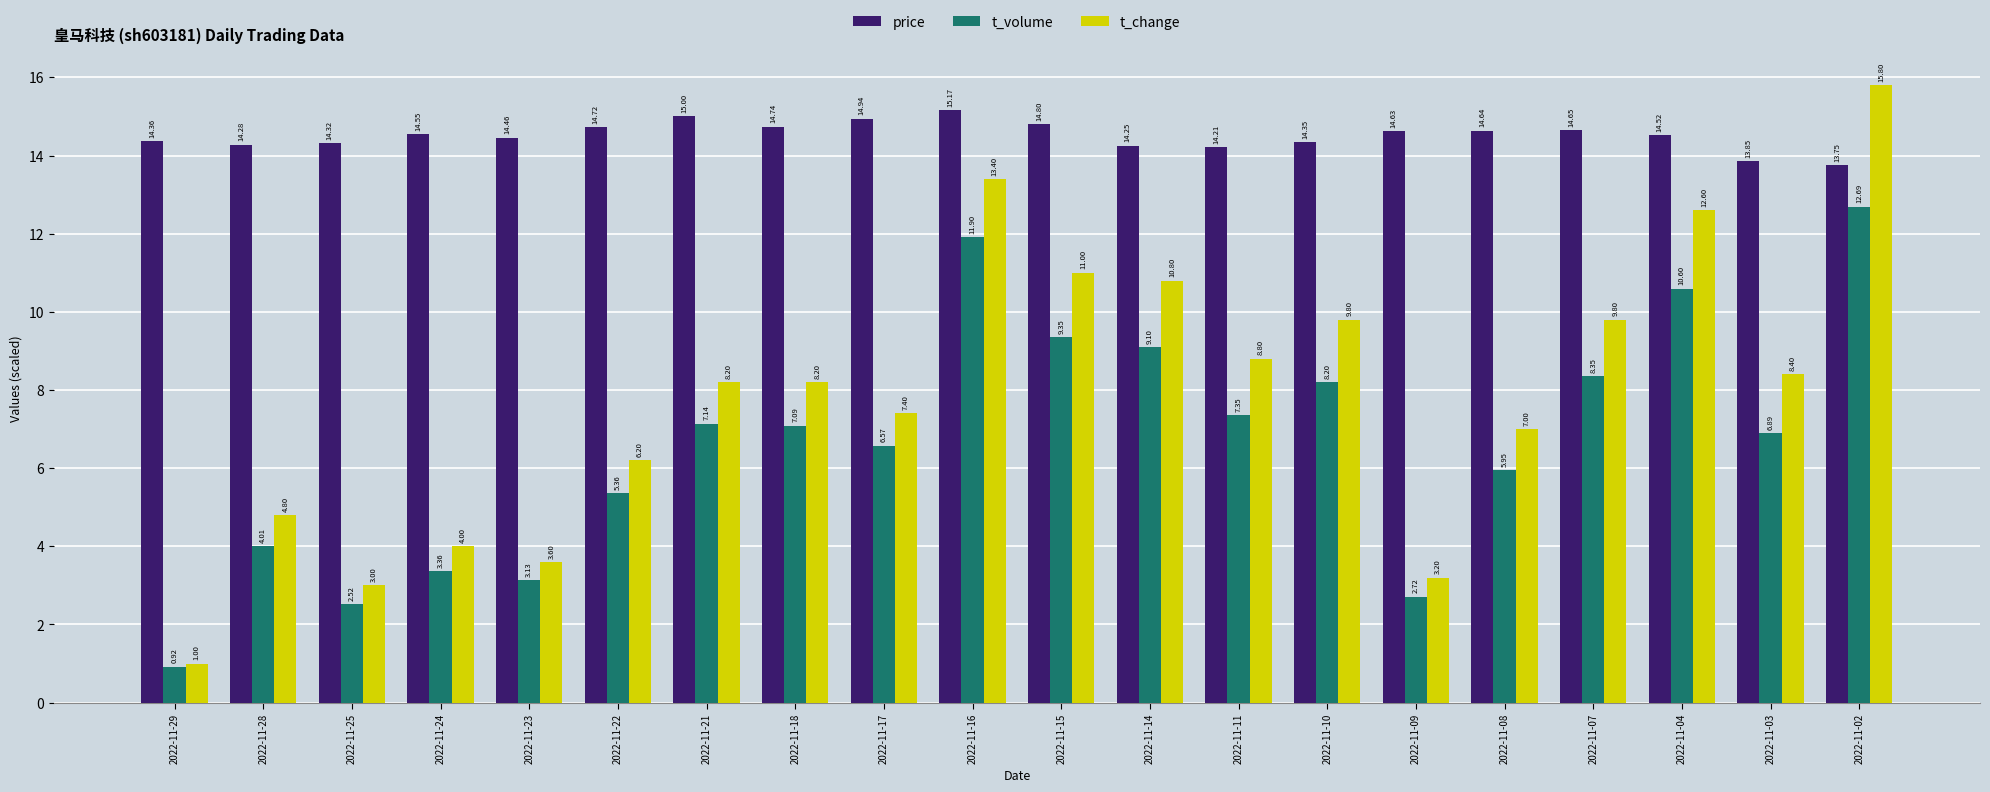

Rank the series by their average value, from highest to lowest.

price, t_change, t_volume